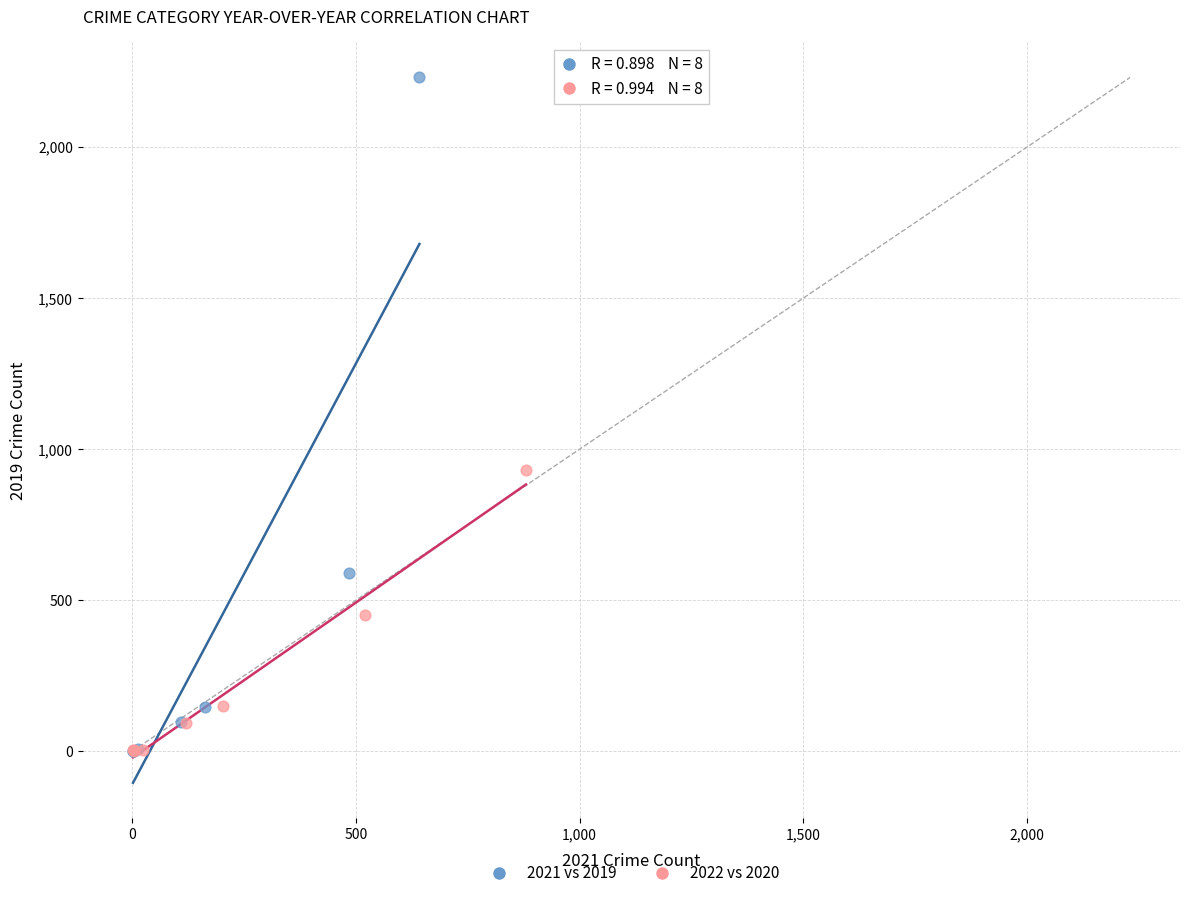

Which series reaches the maximum Y coordinate?

2021 vs 2019